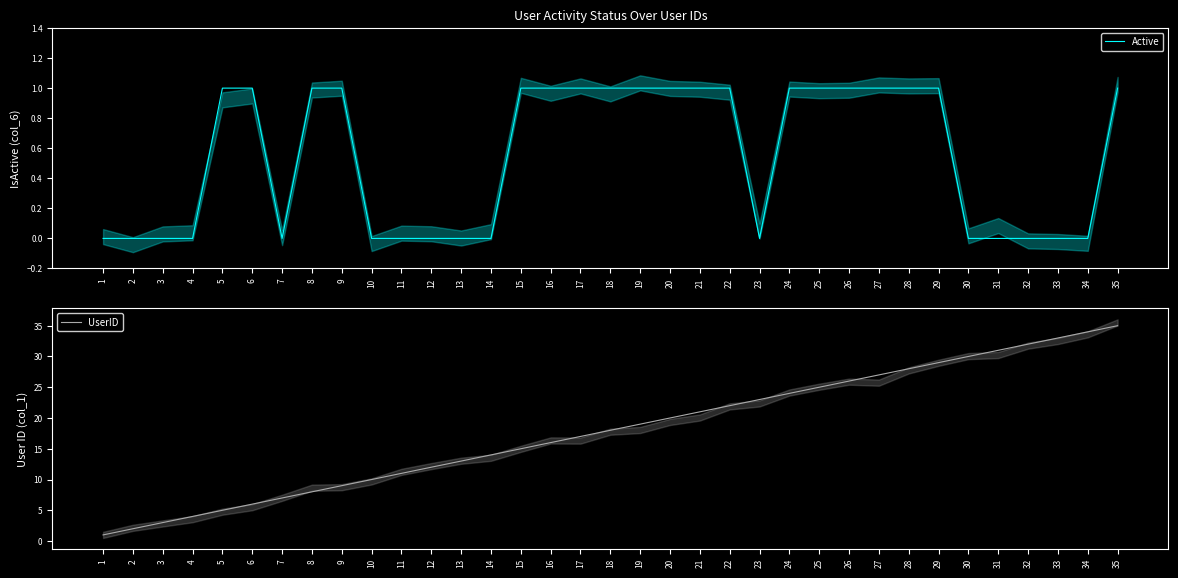

Reading left to right, extract all data points from this chart.

Active: 1=0	2=0	3=0	4=0	5=1	6=1	7=0	8=1	9=1	10=0	11=0	12=0	13=0	14=0	15=1	16=1	17=1	18=1	19=1	20=1	21=1	22=1	23=0	24=1	25=1	26=1	27=1	28=1	29=1	30=0	31=0	32=0	33=0	34=0	35=1
UserID: 1=1	2=2	3=3	4=4	5=5	6=6	7=7	8=8	9=9	10=10	11=11	12=12	13=13	14=14	15=15	16=16	17=17	18=18	19=19	20=20	21=21	22=22	23=23	24=24	25=25	26=26	27=27	28=28	29=29	30=30	31=31	32=32	33=33	34=34	35=35